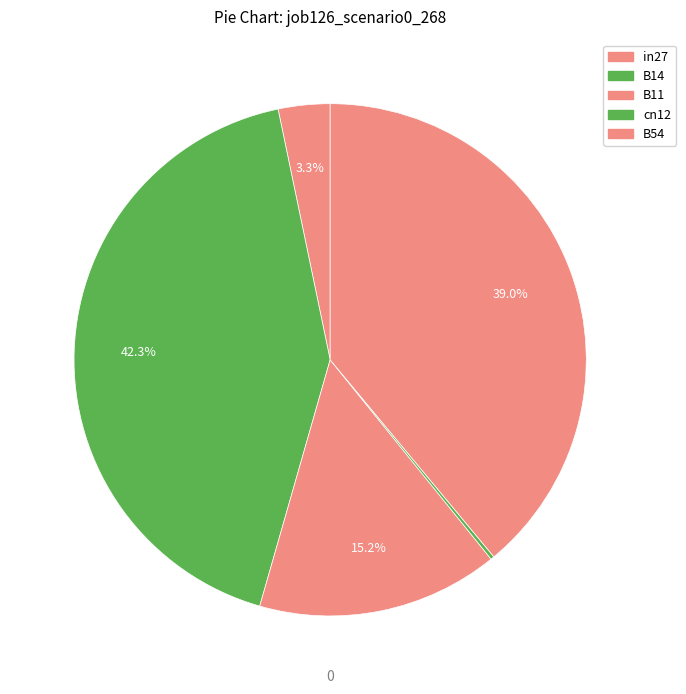

To the nearest percent, what portion does in27 represent?

3%